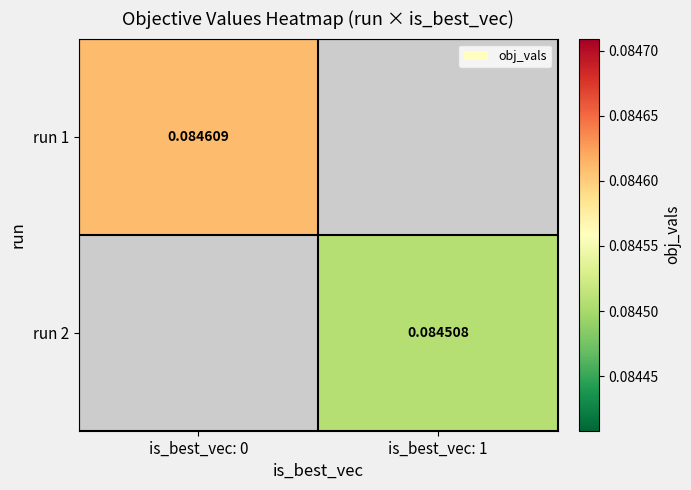

Which label corresponds to the smallest value in the chart?

is_best_vec: 1